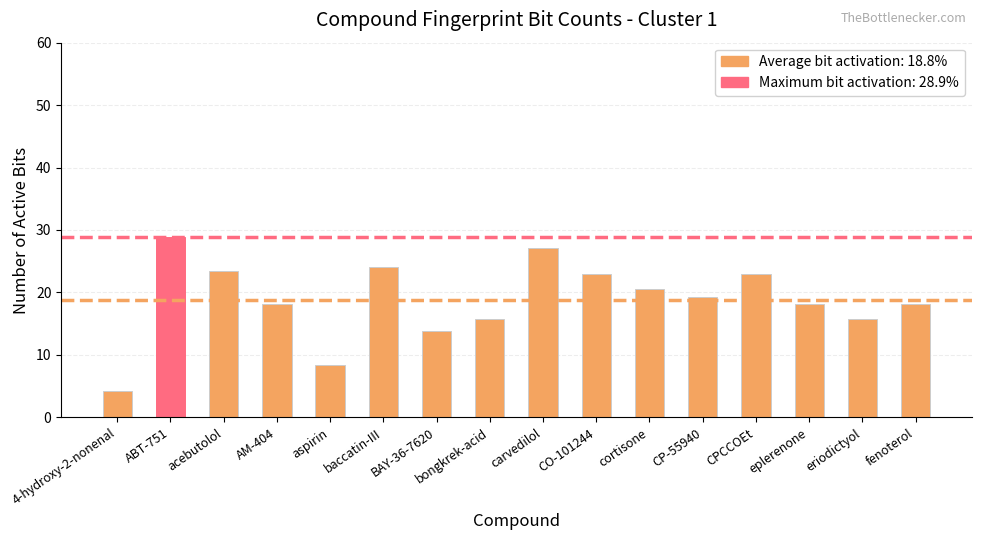

Read the value at baccatin-III.

24.1